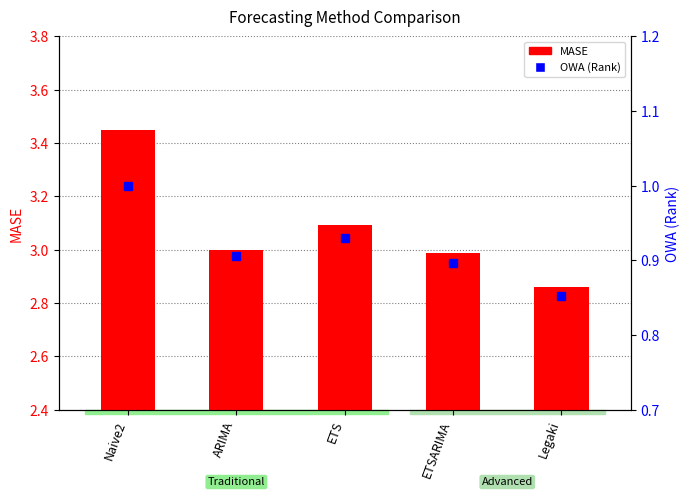

What is the difference between the maximum and minimum values in the MASE series?

0.6